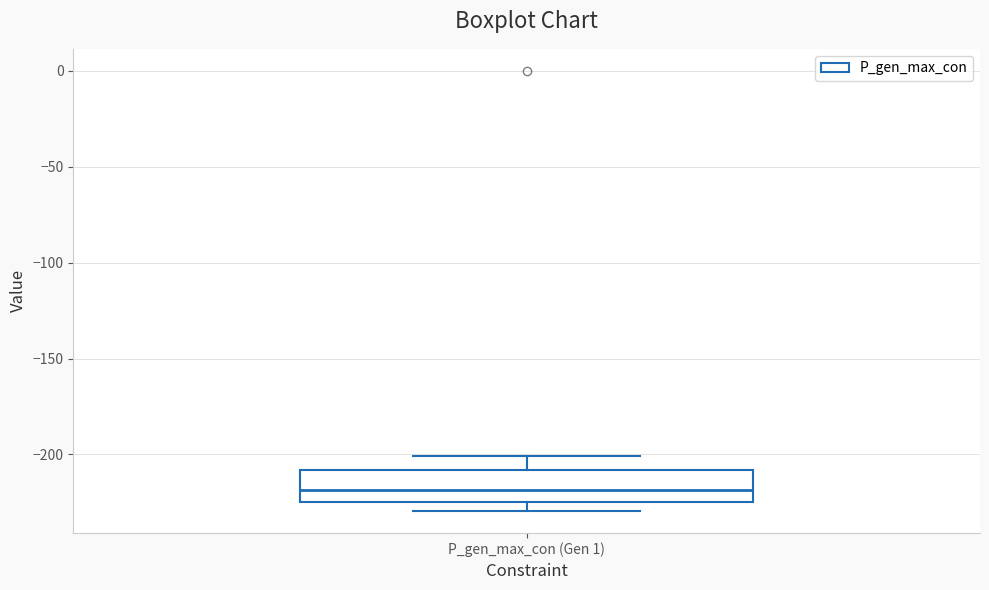

Transcribe this box plot: give where the median line is, the range the box spans, and where the two whiskers end, as read against the y-axis. The values are not printed on the chart, so give them approximately, as read against the axis.

median -220, box -225 to -210, whiskers -230 to -200